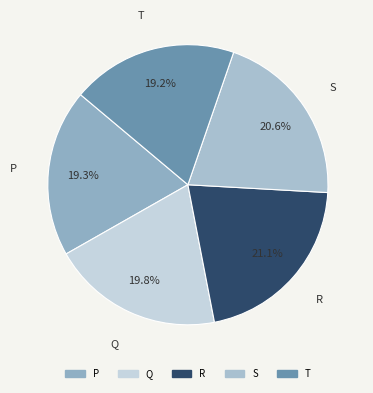

Is it true that P is 19% of the pie?

True